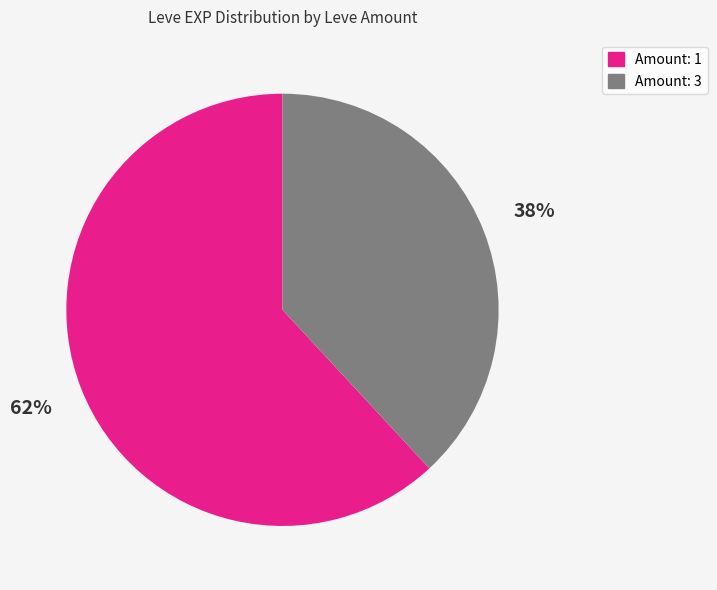

True or false: Amount: 3 accounts for 49% of the total.

False